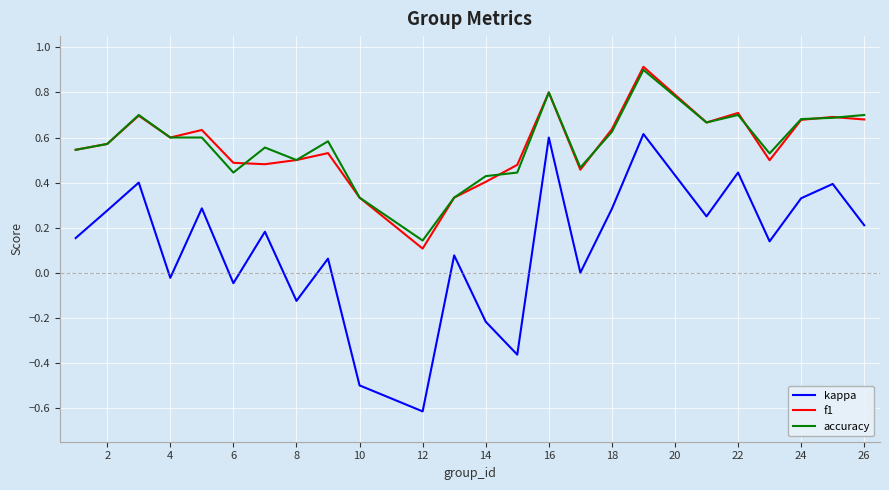

Which series has the widest spread of values?

kappa